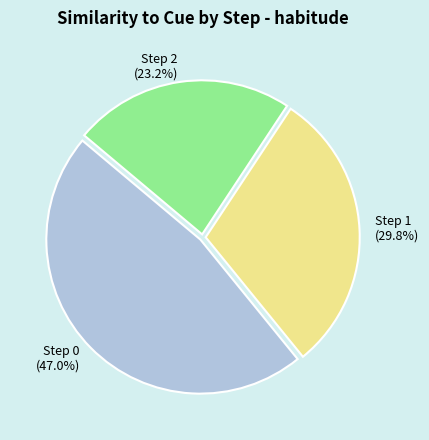

Which slice is the largest?

Step 0